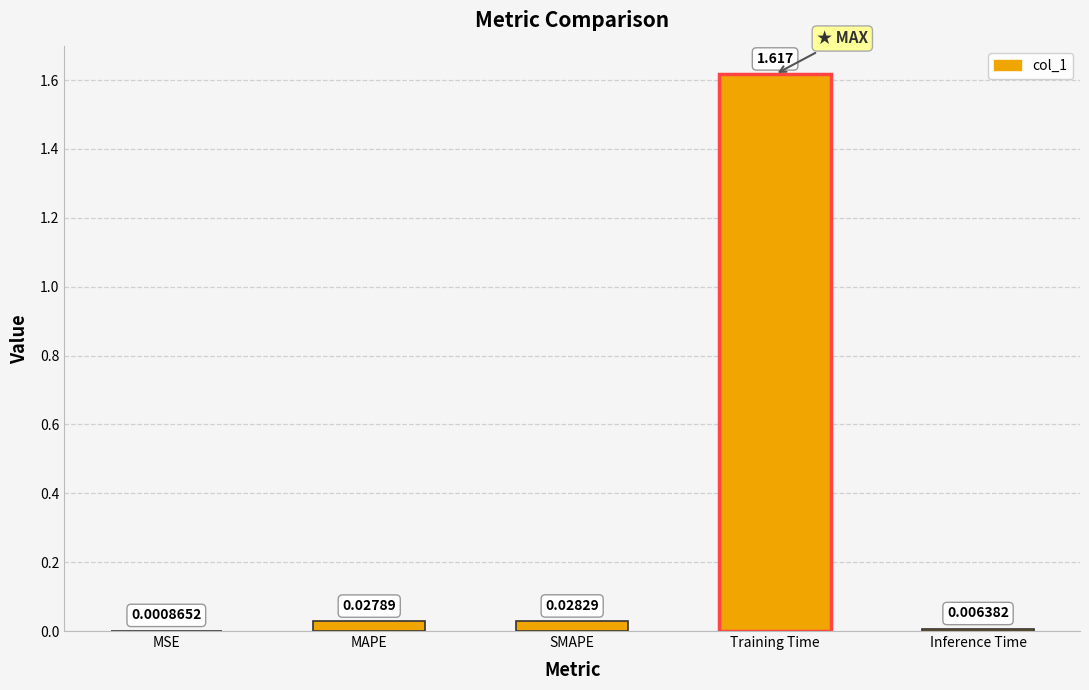

Which has a higher value, MSE or MAPE?

MAPE